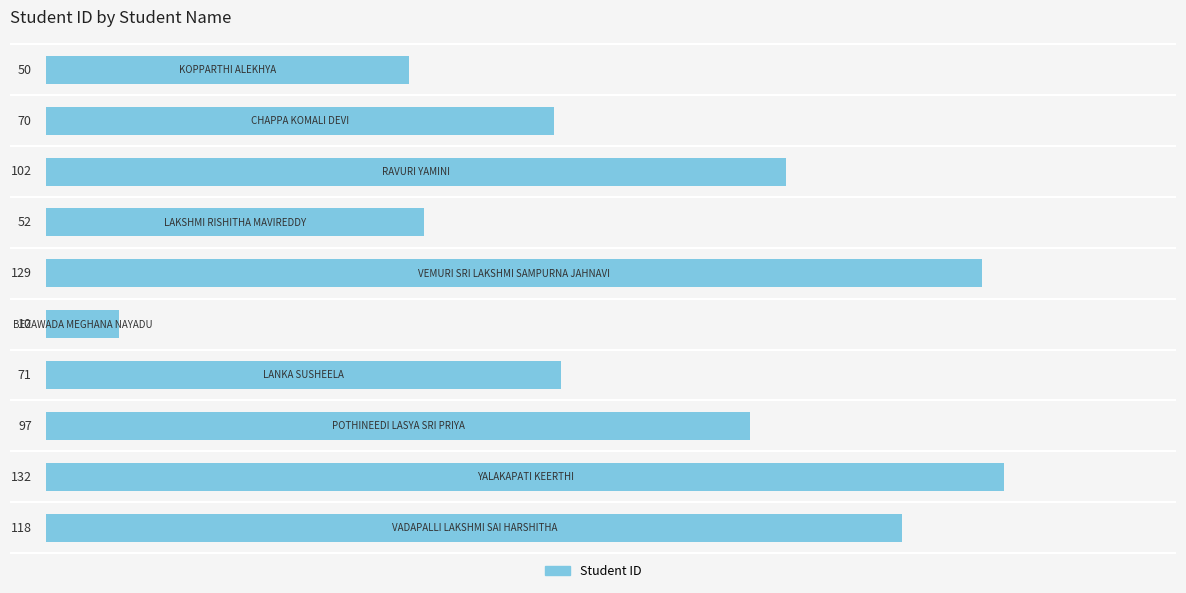

How many values are below 97?

5